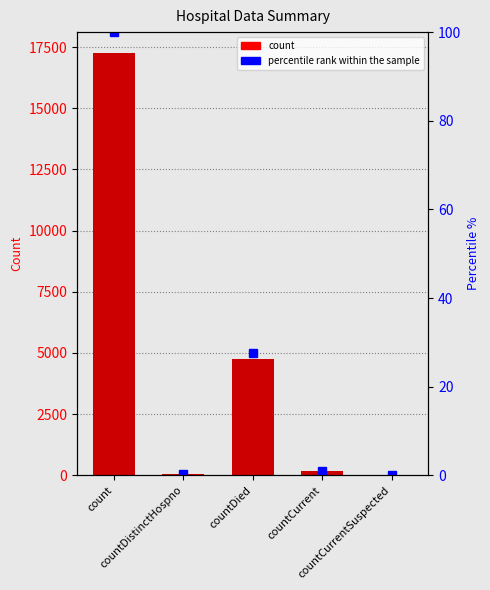

Reading left to right, what are all the values shown in this chart?

values: 17250.0	65.0	4750.0	184.0	0.0
percentile rank within the sample: 100.0	0.4	27.5	1.1	0.0